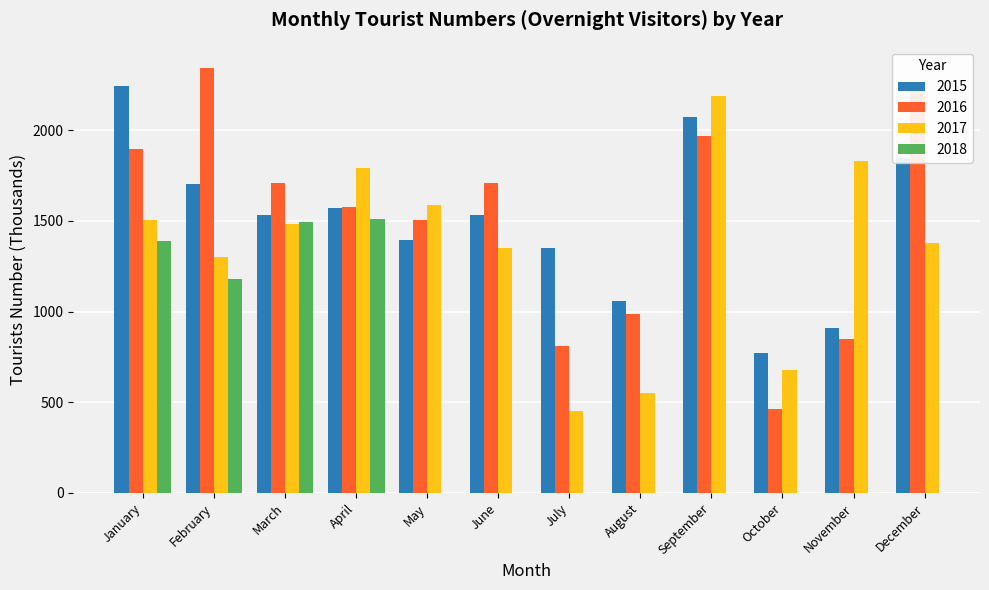

Which category has the highest value in the 2016 series?

February